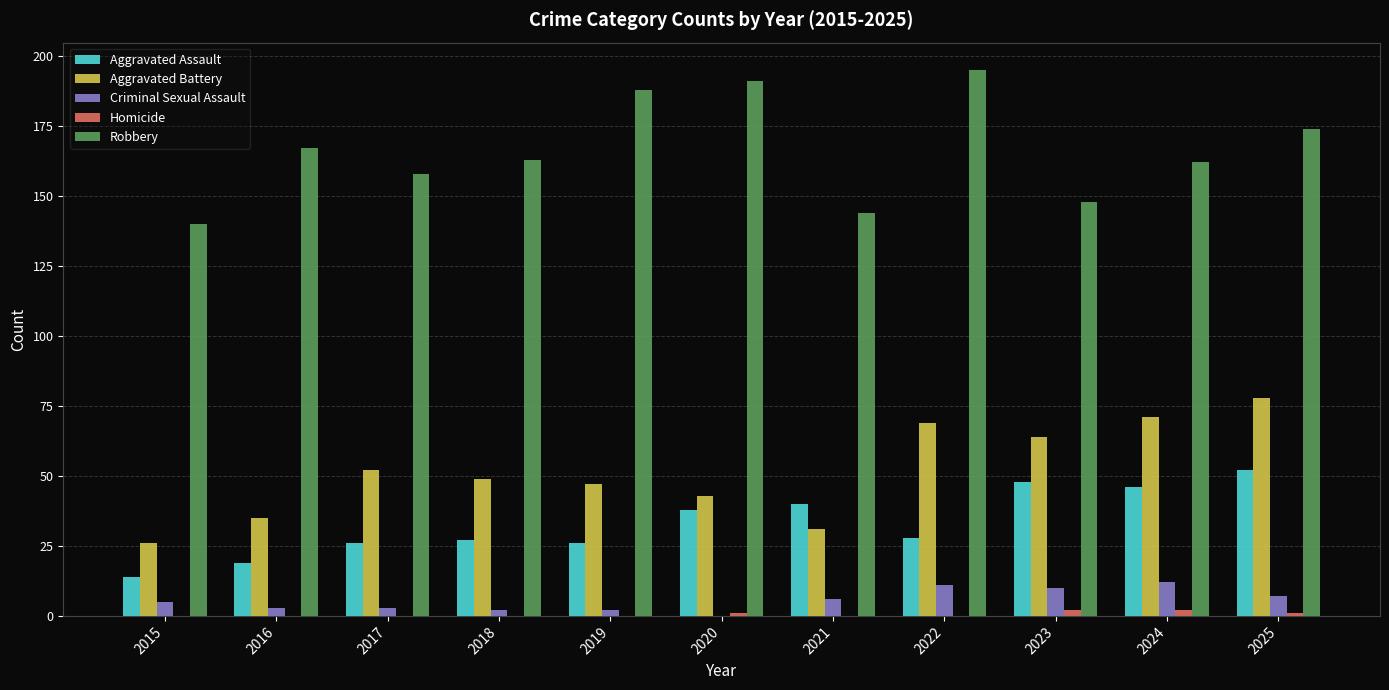

Between 2015 and 2017, which series saw the biggest shift?

Aggravated Battery